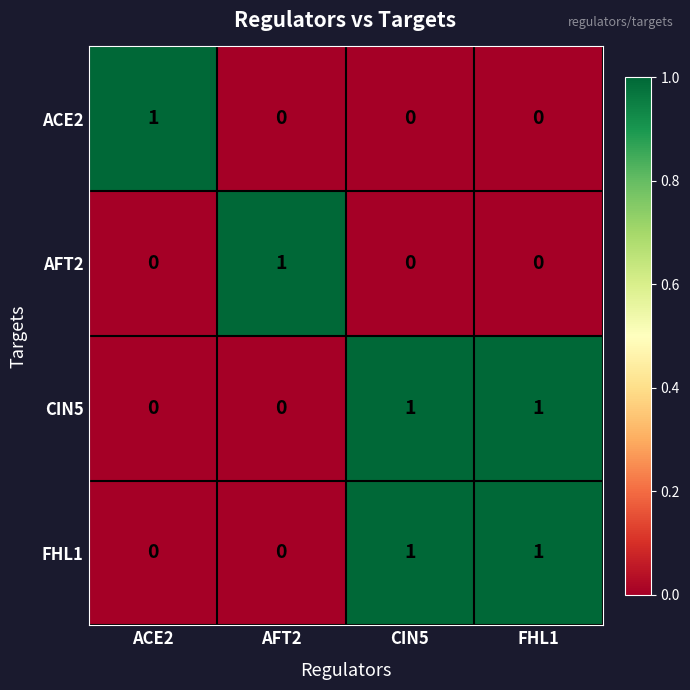

Is the value of FHL1 at CIN5 greater than the value of ACE2 at CIN5?

Yes